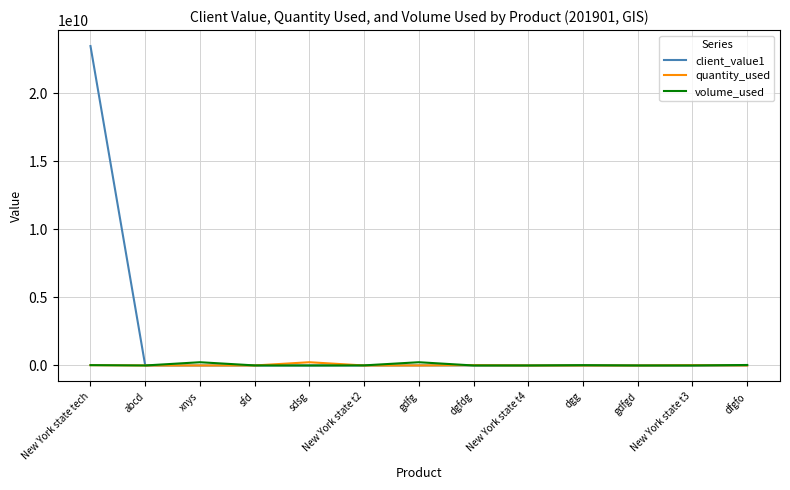

Where is client_value1 nearest to the value 11733726886?

dfgfo